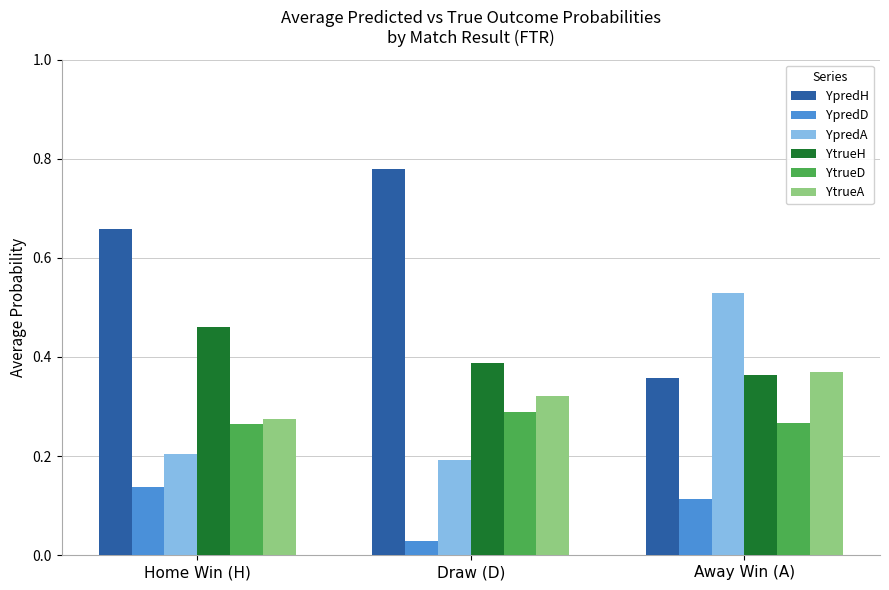

The YpredA series shows 0.3 at Draw (D). True or false?

False